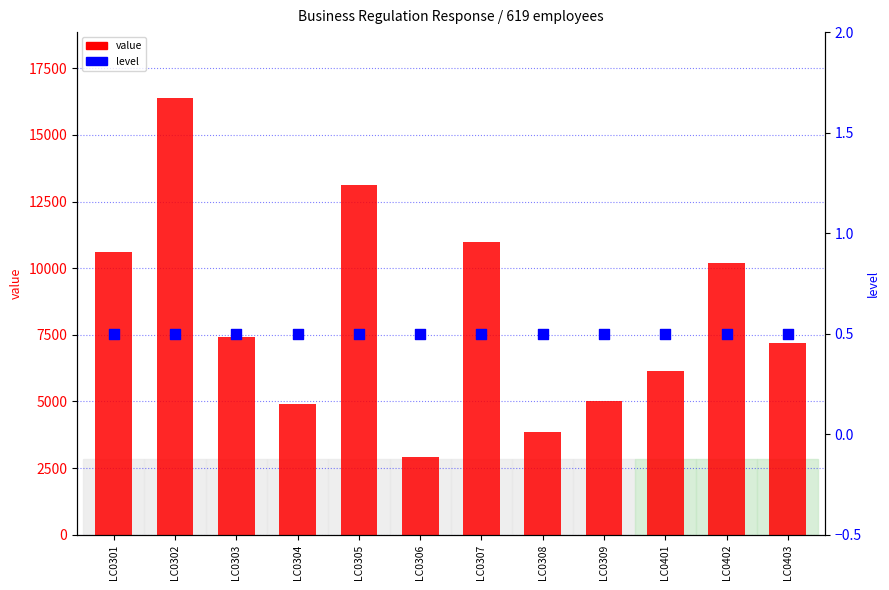

At which category is the sum across all series the highest?

LC0302